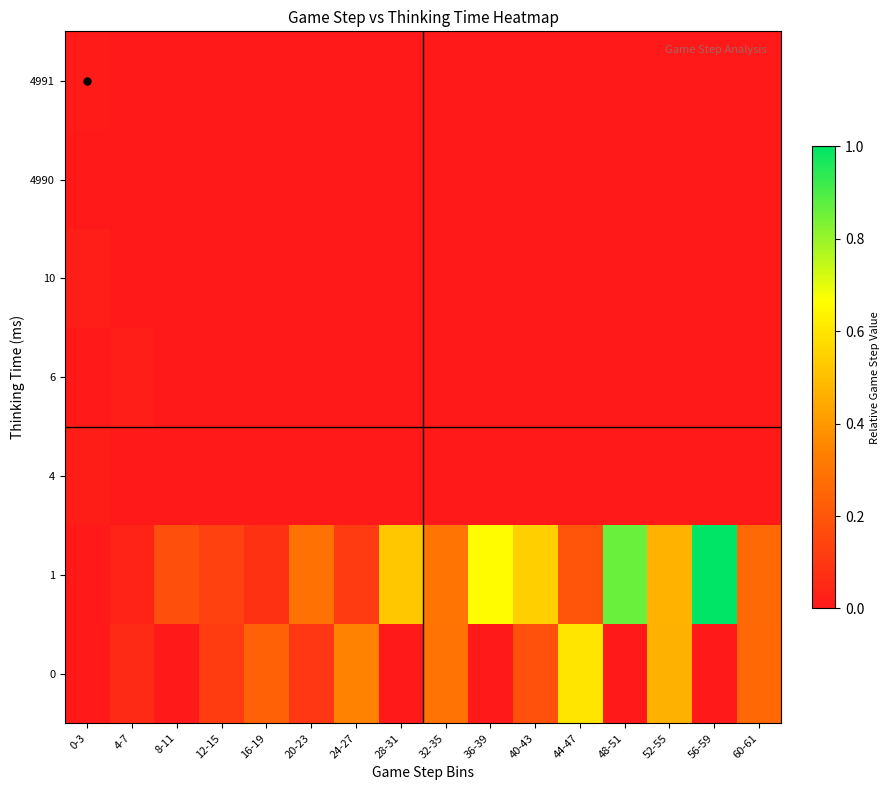

At which category is the sum across all series the highest?

56-59